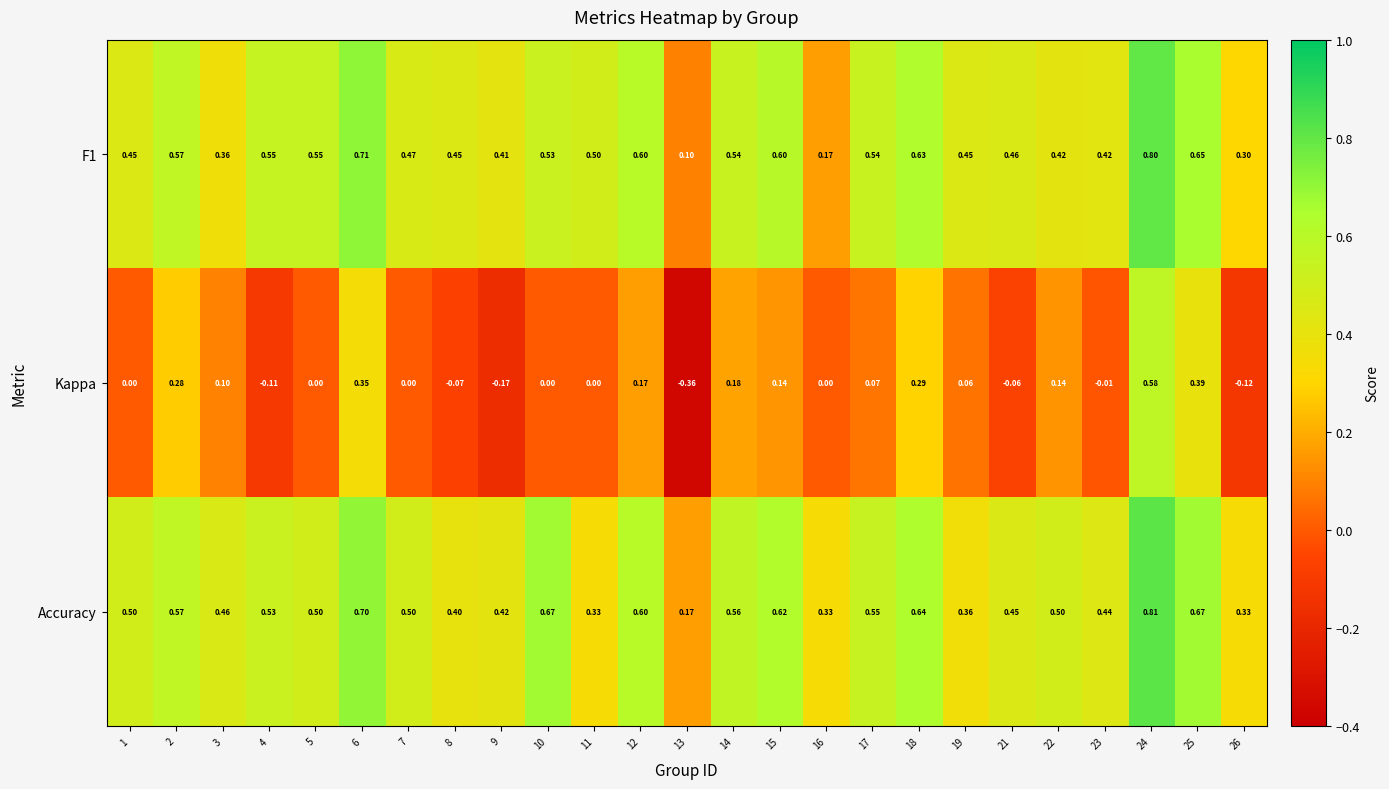

How many data points does each series have?

25